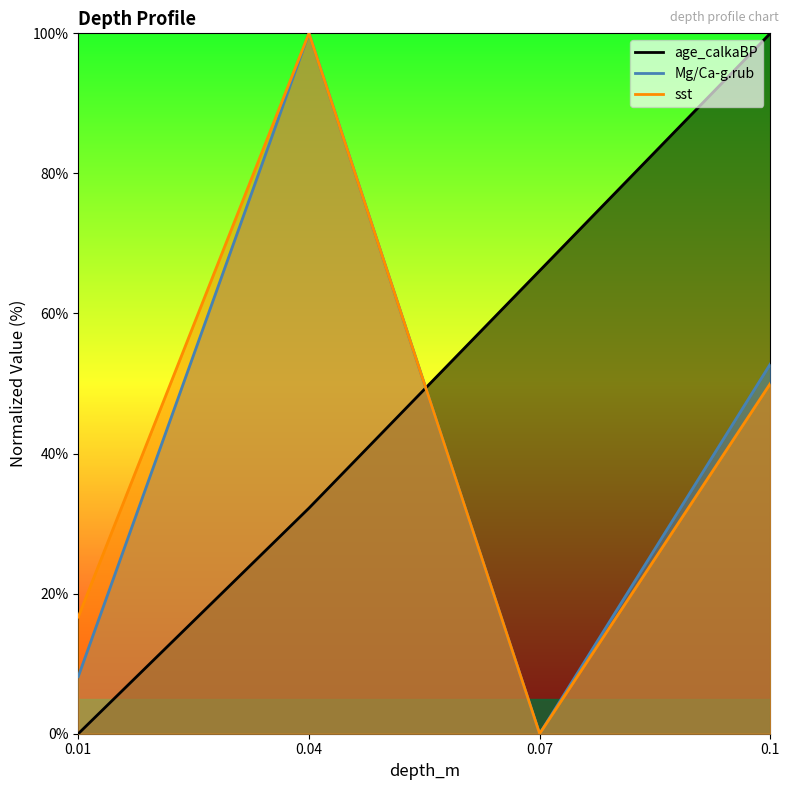

True or false: age_calkaBP has more than 0 points higher than both neighbors.

False